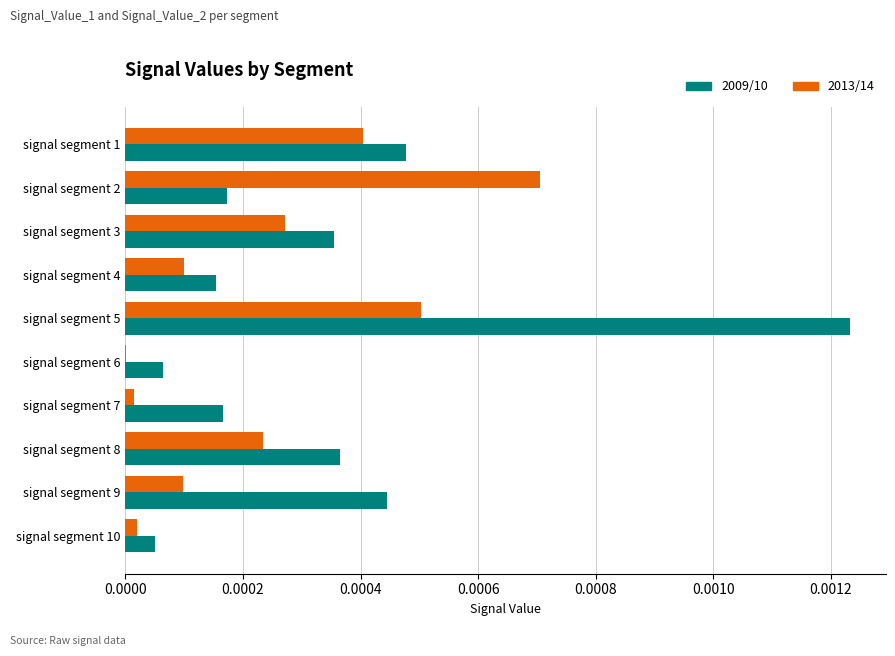

At which category does the chart reach its peak across all series?

signal segment 5